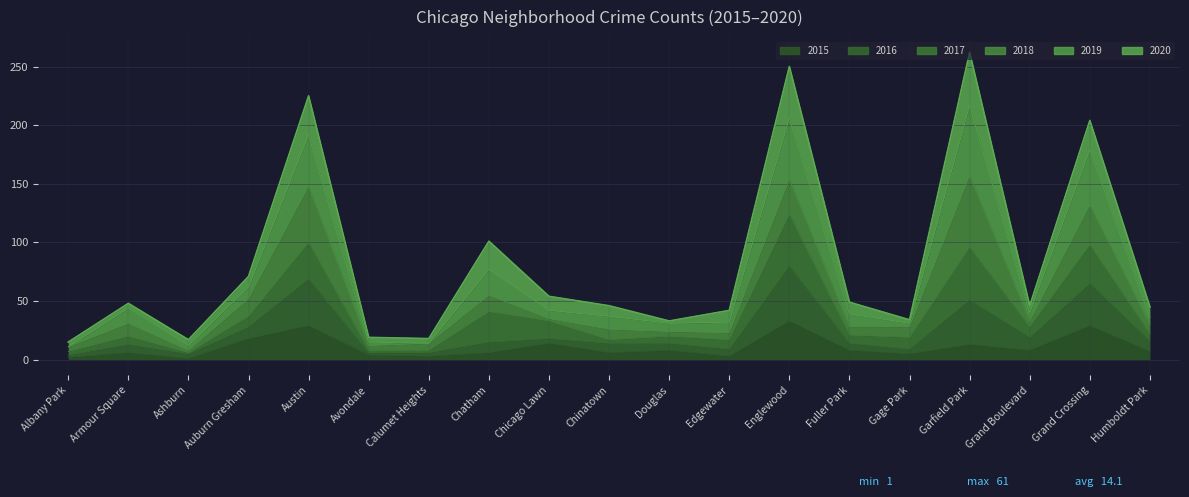

What is the total value across all series at Garfield Park?

262